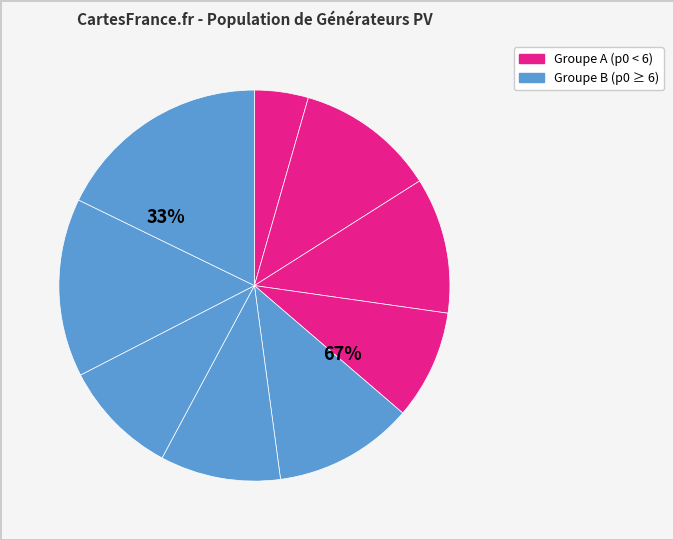

How many slices are in this pie chart?

9